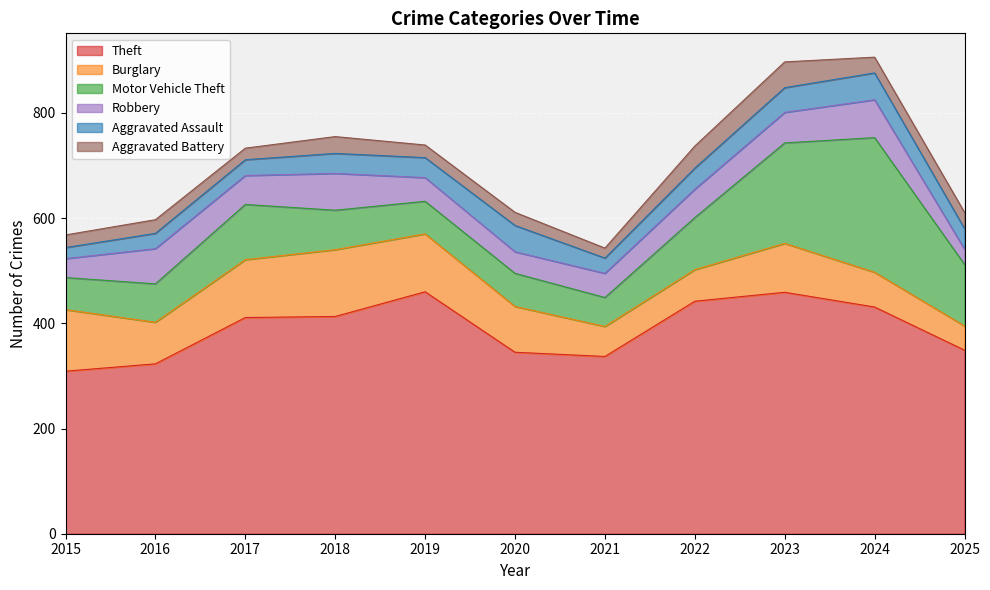

What is the maximum value shown in the chart?

460